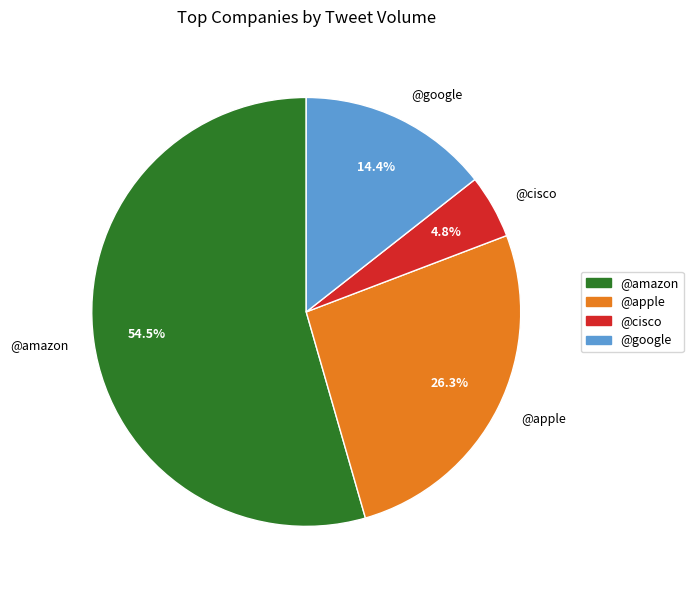

To the nearest percent, what is the average slice percentage?

25%